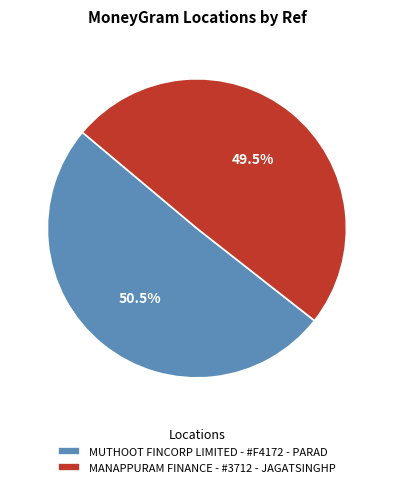

What is the smallest slice in the pie chart?

MANAPPURAM FINANCE - #3712 - JAGATSINGHP